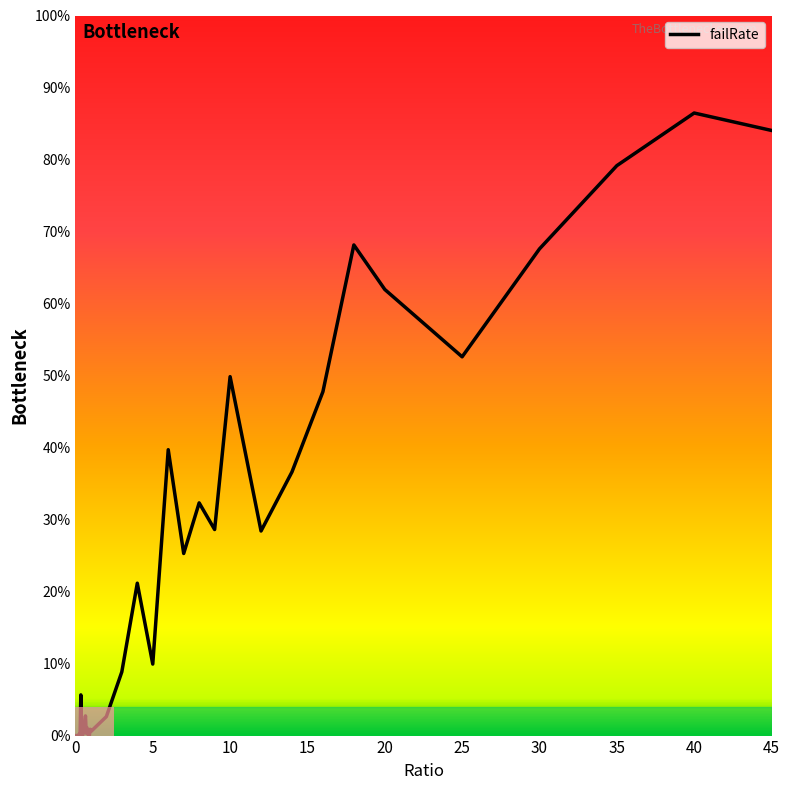

What is the sum of all values?

8.5